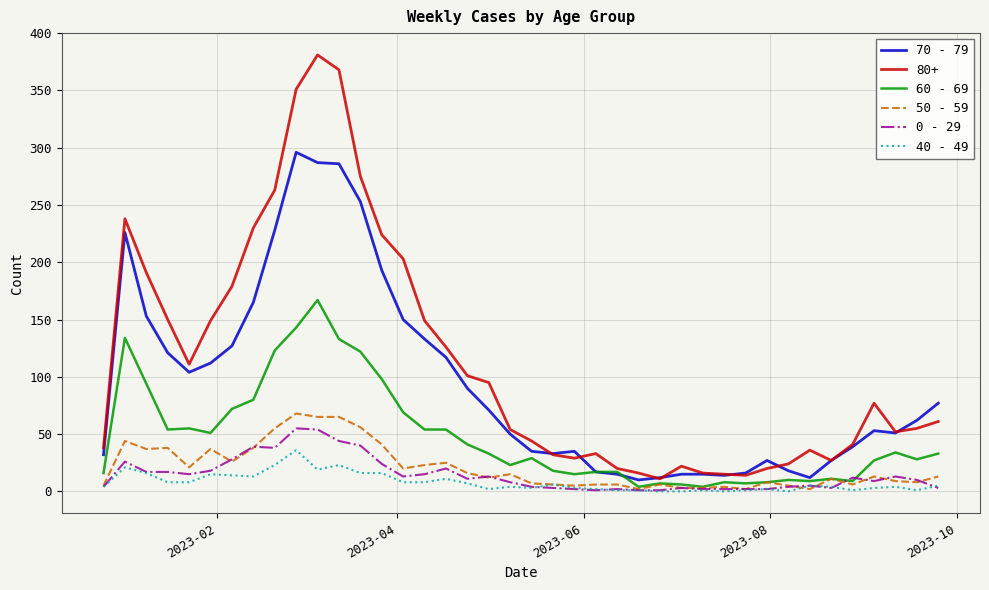

True or false: 40 - 49 and 80+ cross at least once.

False